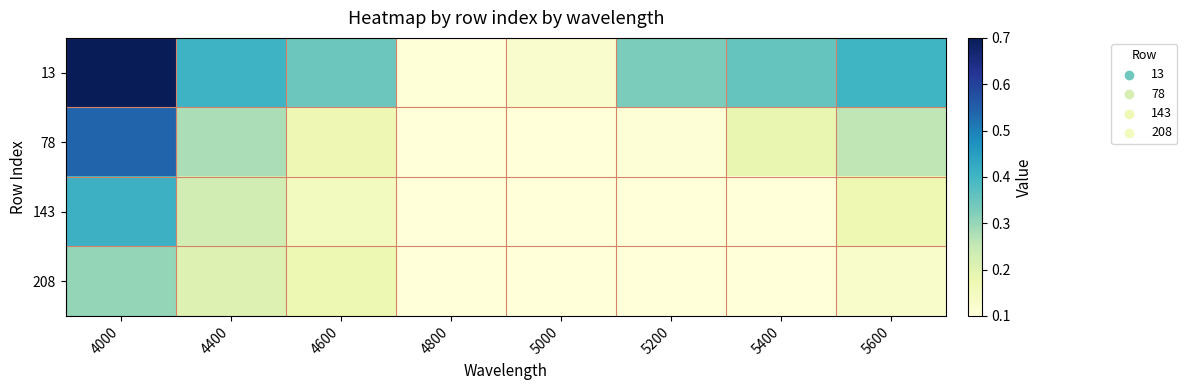

Reading left to right, list all the values displayed in this chart.

13: 4000=0.7	4400=0.4	4600=0.3	4800=0.1	5000=0.1	5200=0.3	5400=0.4	5600=0.4
78: 4000=0.5	4400=0.3	4600=0.2	4800=0.1	5000=0.1	5200=0.1	5400=0.2	5600=0.3
143: 4000=0.4	4400=0.2	4600=0.1	4800=0.1	5000=0.1	5200=0.1	5400=0.1	5600=0.2
208: 4000=0.3	4400=0.2	4600=0.2	4800=0.1	5000=0.1	5200=0.1	5400=0.1	5600=0.1